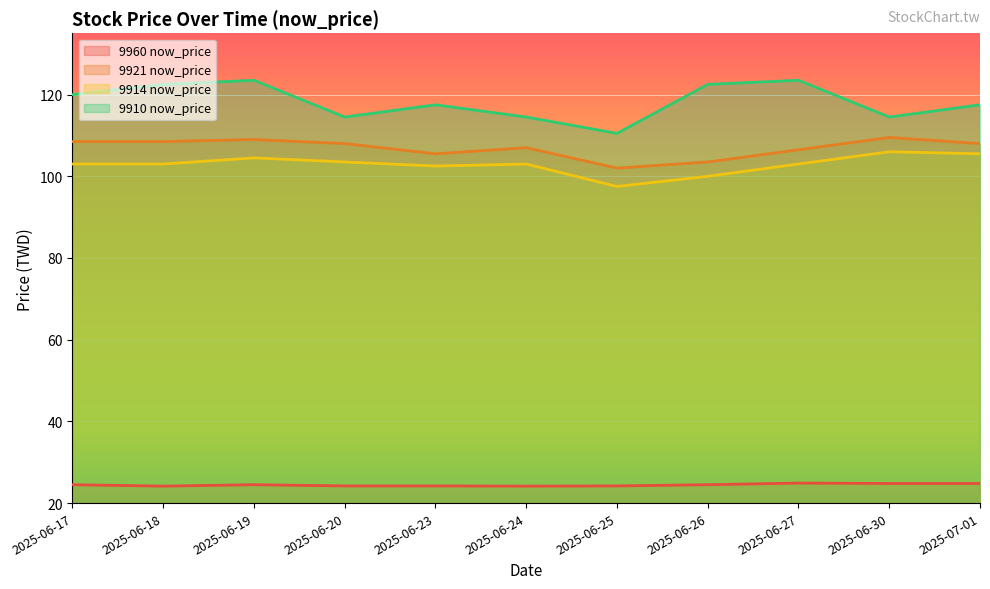

True or false: 9914 now_price and 9960 now_price cross at least once.

False